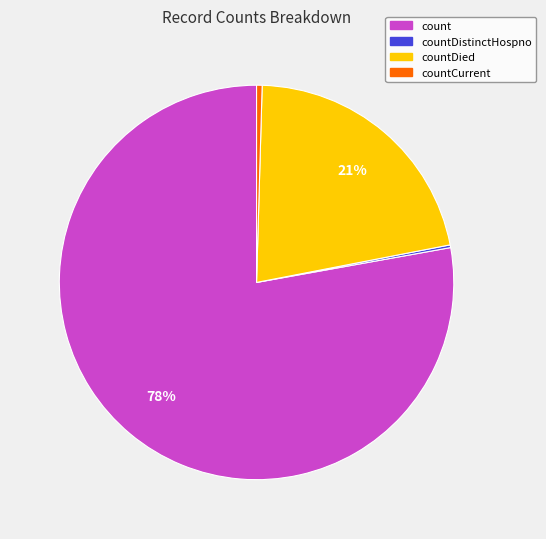

To the nearest percent, what is the average slice percentage?

25%